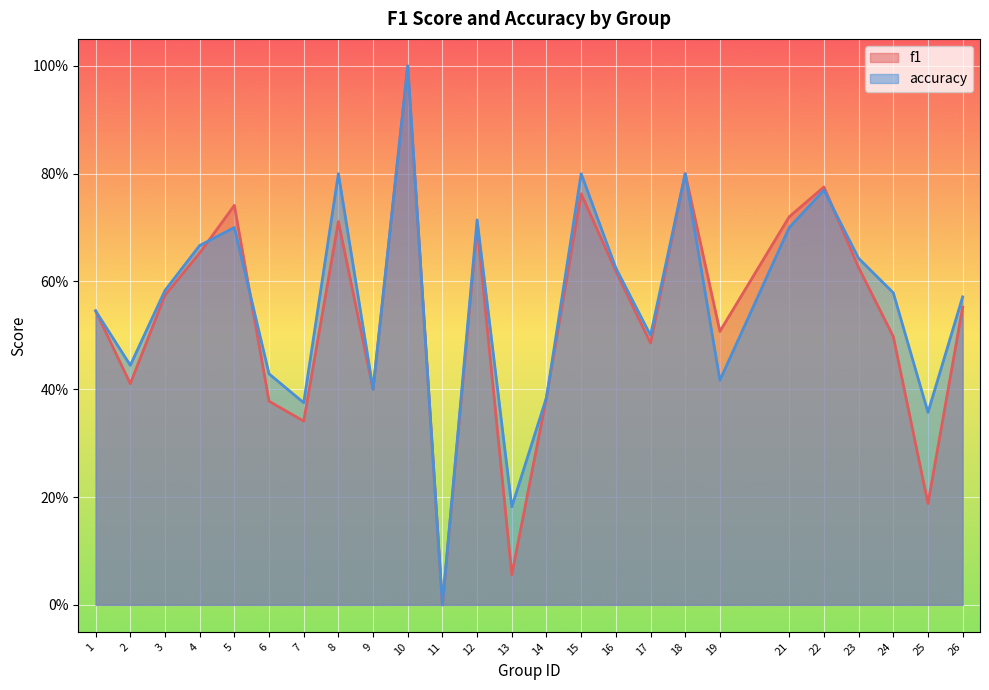

Which label corresponds to the smallest value in the chart?

11